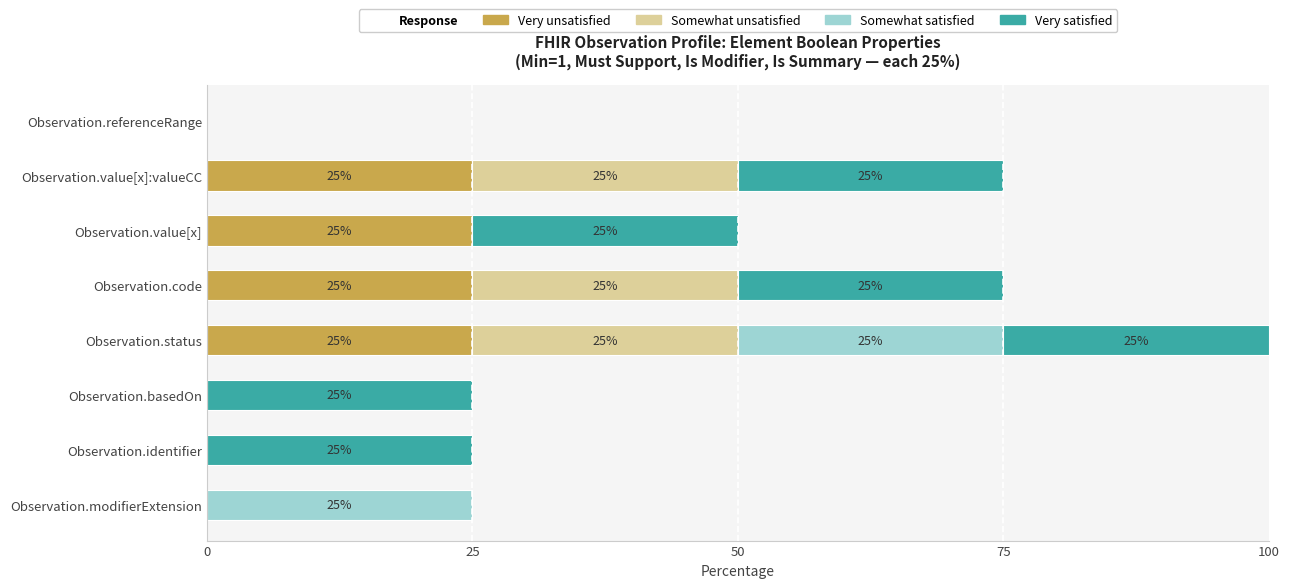

Count the number of categories in the chart.

8